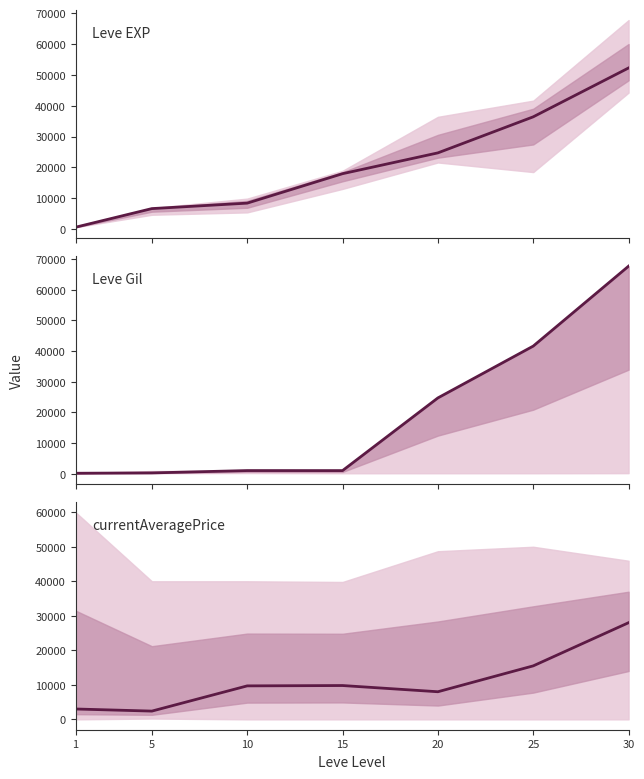

Where is Leve EXP nearest to the value 26425?

20